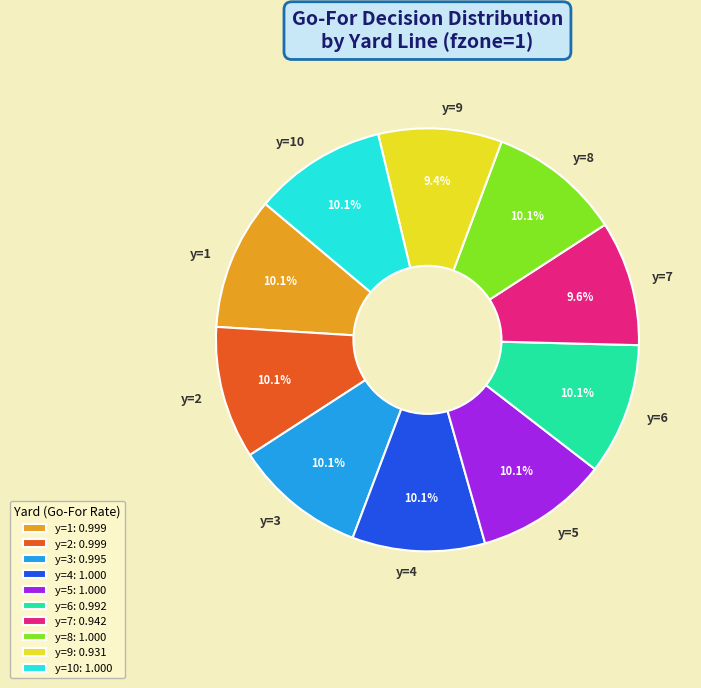

How many segments does this pie chart have?

10